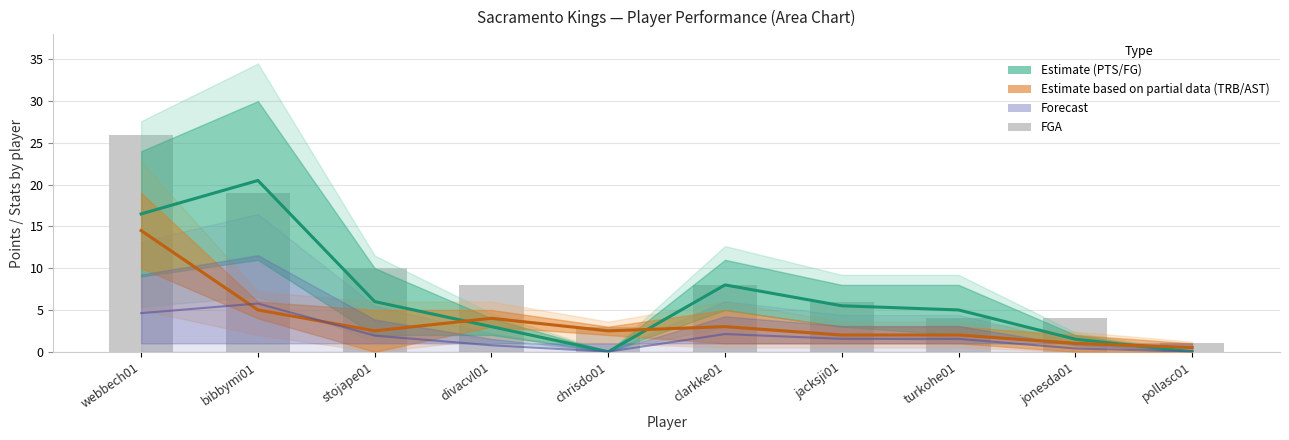

Which category has the highest value in the Estimate series?

bibbymi01